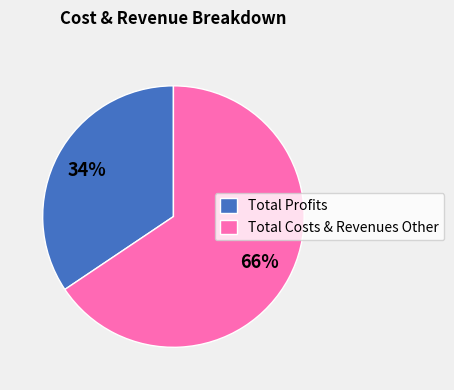

Does any single category account for the majority?

Yes